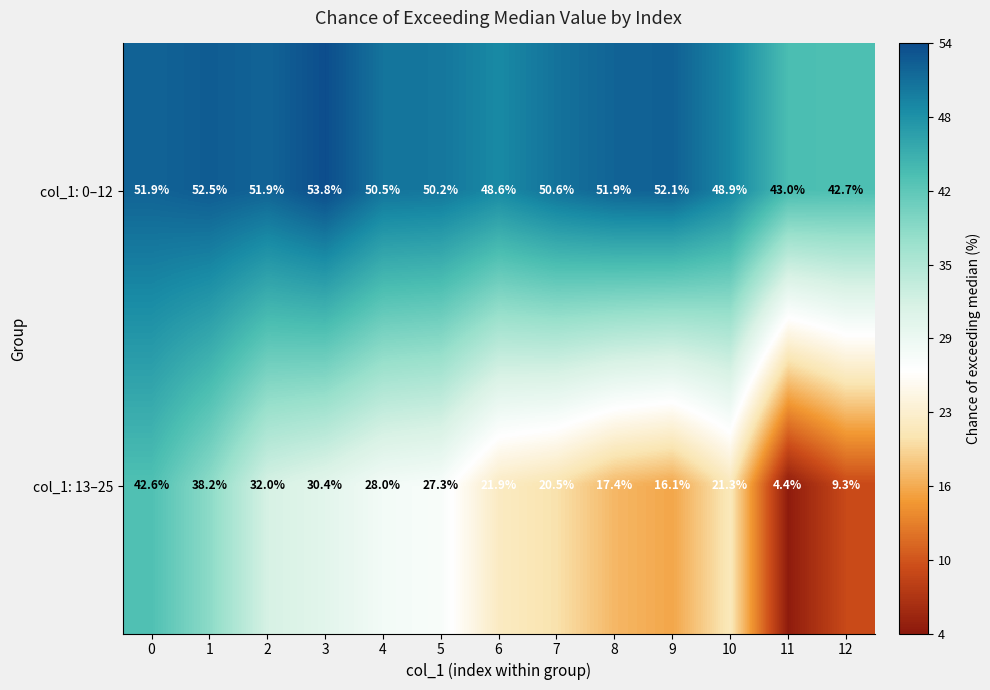

Reading right to left, list all the values displayed in this chart.

col_1: 0–12: 12=42.7	11=43.0	10=48.9	9=52.1	8=51.9	7=50.6	6=48.6	5=50.2	4=50.5	3=53.8	2=51.9	1=52.5	0=51.9
col_1: 13–25: 12=9.3	11=4.4	10=21.3	9=16.1	8=17.4	7=20.5	6=21.9	5=27.3	4=28.0	3=30.4	2=32.0	1=38.2	0=42.6